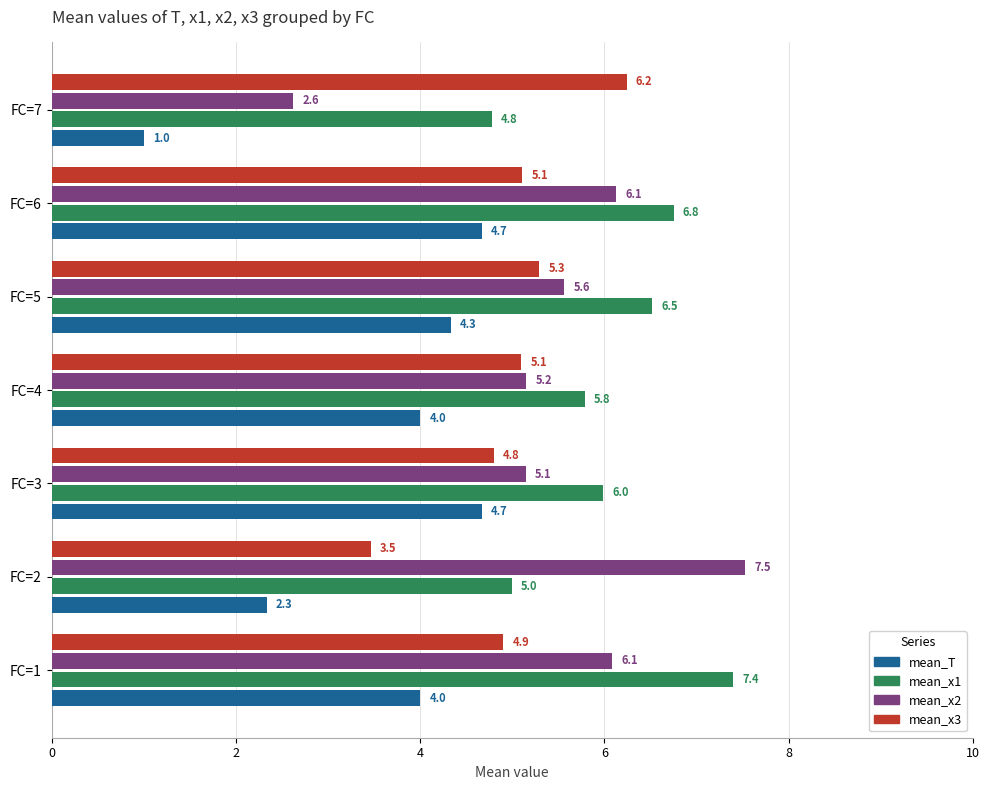

What is the maximum value shown in the chart?

7.5